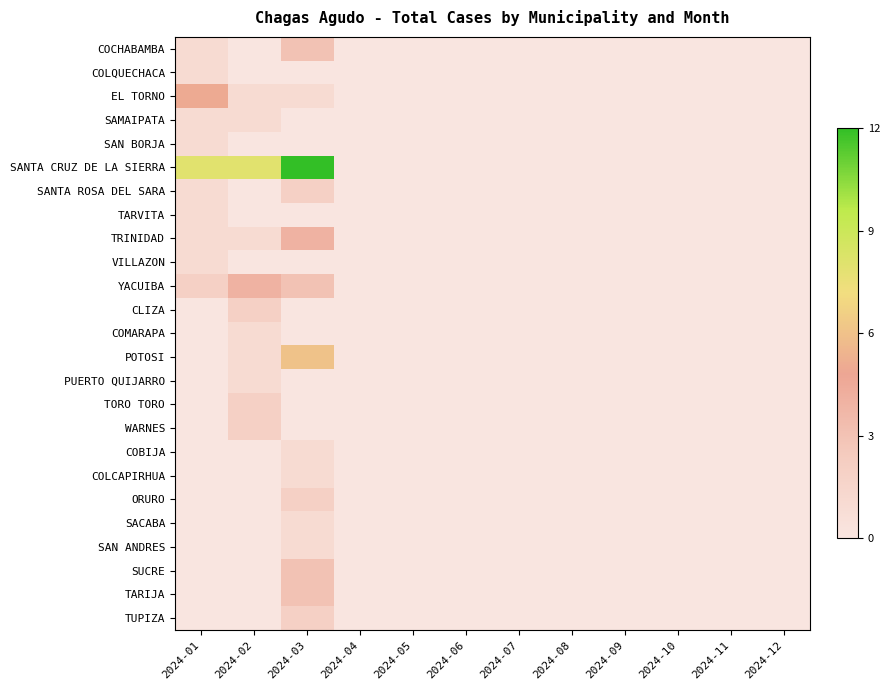

Reading left to right, extract all data points from this chart.

COCHABAMBA: 2024-01=1	2024-02=0	2024-03=3	2024-04=0	2024-05=0	2024-06=0	2024-07=0	2024-08=0	2024-09=0	2024-10=0	2024-11=0	2024-12=0
COLQUECHACA: 2024-01=1	2024-02=0	2024-03=0	2024-04=0	2024-05=0	2024-06=0	2024-07=0	2024-08=0	2024-09=0	2024-10=0	2024-11=0	2024-12=0
EL TORNO: 2024-01=5	2024-02=1	2024-03=1	2024-04=0	2024-05=0	2024-06=0	2024-07=0	2024-08=0	2024-09=0	2024-10=0	2024-11=0	2024-12=0
SAMAIPATA: 2024-01=1	2024-02=1	2024-03=0	2024-04=0	2024-05=0	2024-06=0	2024-07=0	2024-08=0	2024-09=0	2024-10=0	2024-11=0	2024-12=0
SAN BORJA: 2024-01=1	2024-02=0	2024-03=0	2024-04=0	2024-05=0	2024-06=0	2024-07=0	2024-08=0	2024-09=0	2024-10=0	2024-11=0	2024-12=0
SANTA CRUZ DE LA SIERRA: 2024-01=8	2024-02=8	2024-03=12	2024-04=0	2024-05=0	2024-06=0	2024-07=0	2024-08=0	2024-09=0	2024-10=0	2024-11=0	2024-12=0
SANTA ROSA DEL SARA: 2024-01=1	2024-02=0	2024-03=2	2024-04=0	2024-05=0	2024-06=0	2024-07=0	2024-08=0	2024-09=0	2024-10=0	2024-11=0	2024-12=0
TARVITA: 2024-01=1	2024-02=0	2024-03=0	2024-04=0	2024-05=0	2024-06=0	2024-07=0	2024-08=0	2024-09=0	2024-10=0	2024-11=0	2024-12=0
TRINIDAD: 2024-01=1	2024-02=1	2024-03=4	2024-04=0	2024-05=0	2024-06=0	2024-07=0	2024-08=0	2024-09=0	2024-10=0	2024-11=0	2024-12=0
VILLAZON: 2024-01=1	2024-02=0	2024-03=0	2024-04=0	2024-05=0	2024-06=0	2024-07=0	2024-08=0	2024-09=0	2024-10=0	2024-11=0	2024-12=0
YACUIBA: 2024-01=2	2024-02=4	2024-03=3	2024-04=0	2024-05=0	2024-06=0	2024-07=0	2024-08=0	2024-09=0	2024-10=0	2024-11=0	2024-12=0
CLIZA: 2024-01=0	2024-02=2	2024-03=0	2024-04=0	2024-05=0	2024-06=0	2024-07=0	2024-08=0	2024-09=0	2024-10=0	2024-11=0	2024-12=0
COMARAPA: 2024-01=0	2024-02=1	2024-03=0	2024-04=0	2024-05=0	2024-06=0	2024-07=0	2024-08=0	2024-09=0	2024-10=0	2024-11=0	2024-12=0
POTOSI: 2024-01=0	2024-02=1	2024-03=6	2024-04=0	2024-05=0	2024-06=0	2024-07=0	2024-08=0	2024-09=0	2024-10=0	2024-11=0	2024-12=0
PUERTO QUIJARRO: 2024-01=0	2024-02=1	2024-03=0	2024-04=0	2024-05=0	2024-06=0	2024-07=0	2024-08=0	2024-09=0	2024-10=0	2024-11=0	2024-12=0
TORO TORO: 2024-01=0	2024-02=2	2024-03=0	2024-04=0	2024-05=0	2024-06=0	2024-07=0	2024-08=0	2024-09=0	2024-10=0	2024-11=0	2024-12=0
WARNES: 2024-01=0	2024-02=2	2024-03=0	2024-04=0	2024-05=0	2024-06=0	2024-07=0	2024-08=0	2024-09=0	2024-10=0	2024-11=0	2024-12=0
COBIJA: 2024-01=0	2024-02=0	2024-03=1	2024-04=0	2024-05=0	2024-06=0	2024-07=0	2024-08=0	2024-09=0	2024-10=0	2024-11=0	2024-12=0
COLCAPIRHUA: 2024-01=0	2024-02=0	2024-03=1	2024-04=0	2024-05=0	2024-06=0	2024-07=0	2024-08=0	2024-09=0	2024-10=0	2024-11=0	2024-12=0
ORURO: 2024-01=0	2024-02=0	2024-03=2	2024-04=0	2024-05=0	2024-06=0	2024-07=0	2024-08=0	2024-09=0	2024-10=0	2024-11=0	2024-12=0
SACABA: 2024-01=0	2024-02=0	2024-03=1	2024-04=0	2024-05=0	2024-06=0	2024-07=0	2024-08=0	2024-09=0	2024-10=0	2024-11=0	2024-12=0
SAN ANDRES: 2024-01=0	2024-02=0	2024-03=1	2024-04=0	2024-05=0	2024-06=0	2024-07=0	2024-08=0	2024-09=0	2024-10=0	2024-11=0	2024-12=0
SUCRE: 2024-01=0	2024-02=0	2024-03=3	2024-04=0	2024-05=0	2024-06=0	2024-07=0	2024-08=0	2024-09=0	2024-10=0	2024-11=0	2024-12=0
TARIJA: 2024-01=0	2024-02=0	2024-03=3	2024-04=0	2024-05=0	2024-06=0	2024-07=0	2024-08=0	2024-09=0	2024-10=0	2024-11=0	2024-12=0
TUPIZA: 2024-01=0	2024-02=0	2024-03=2	2024-04=0	2024-05=0	2024-06=0	2024-07=0	2024-08=0	2024-09=0	2024-10=0	2024-11=0	2024-12=0